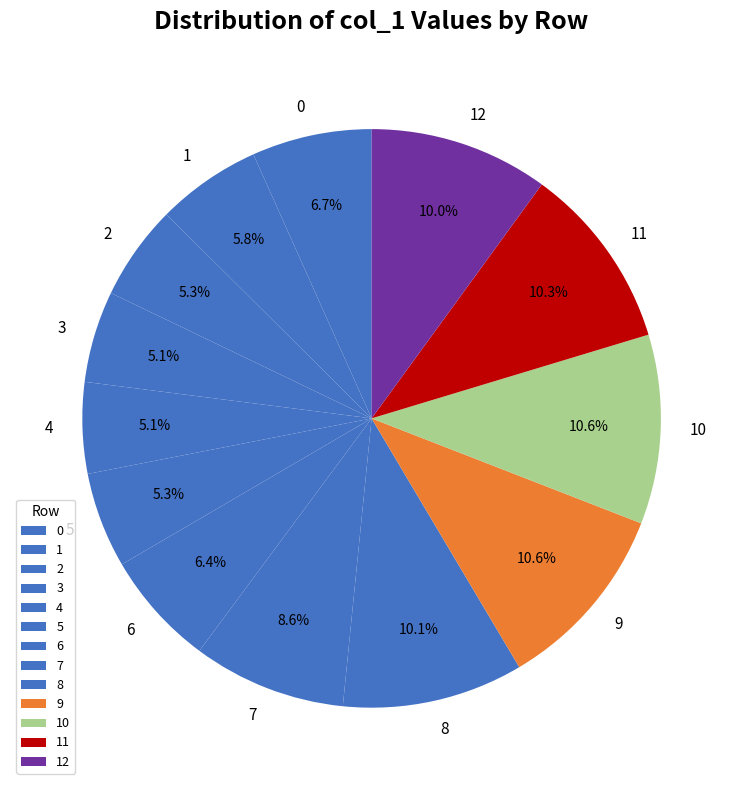

How much of the chart is everything except 2?

94.7%